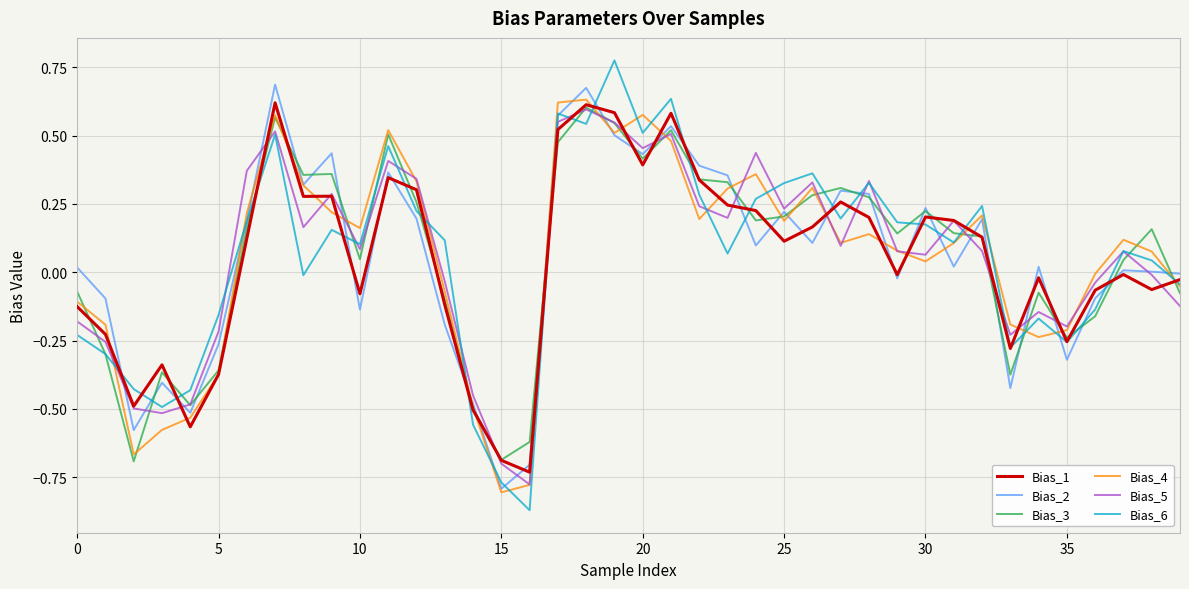

Which series has the largest range (max minus min)?

Bias_6